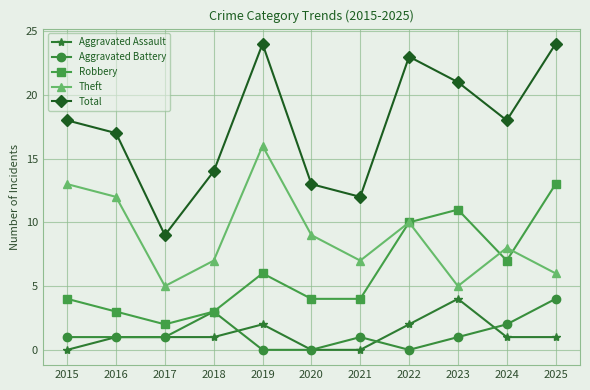

True or false: Theft has a value of 7 at 2018.

True